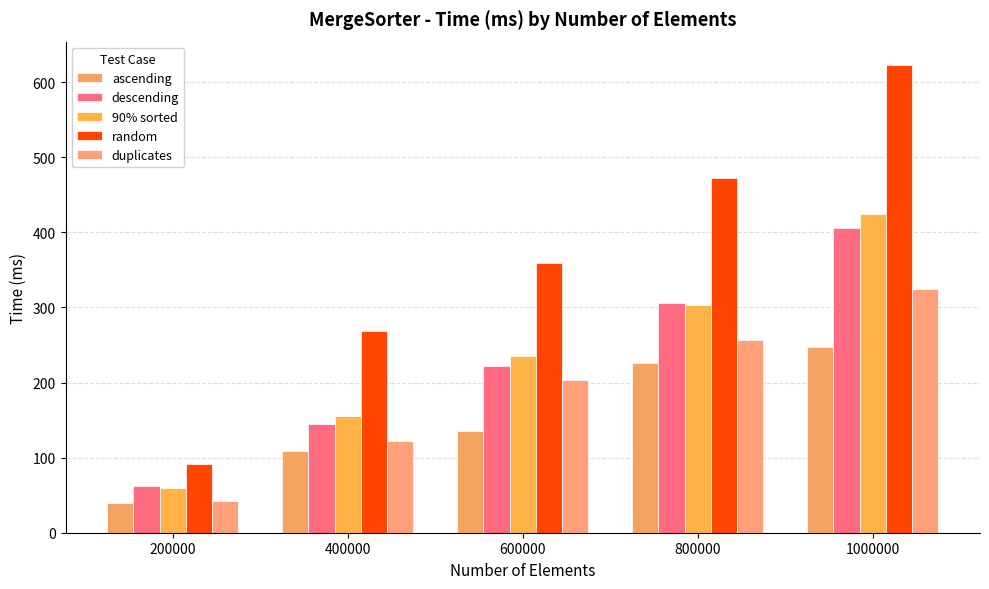

What is the difference between the random values at 600000 and 1000000?

264